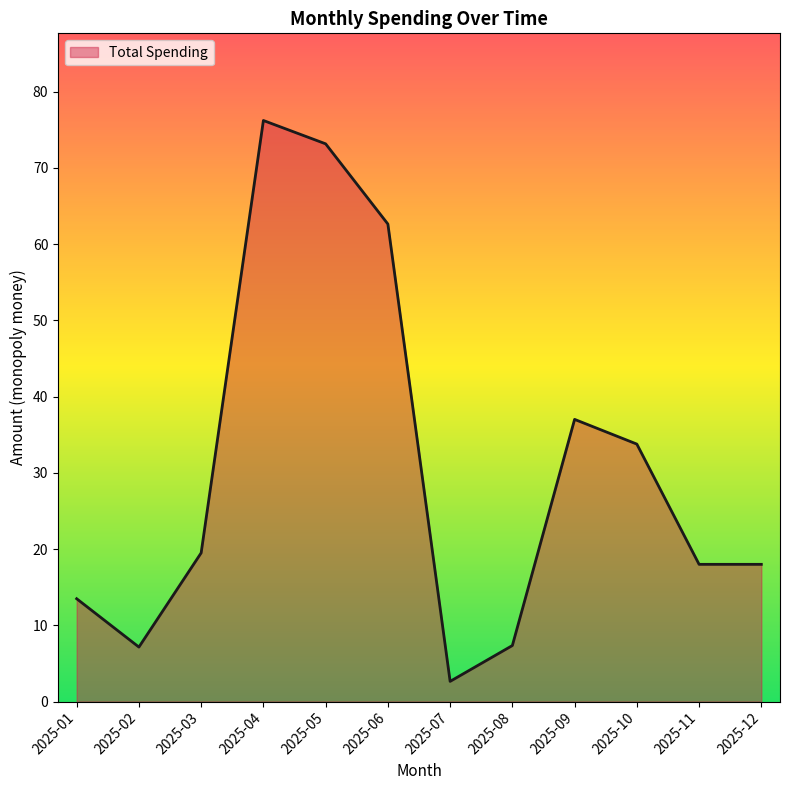

Which label corresponds to the largest value in the chart?

2025-04